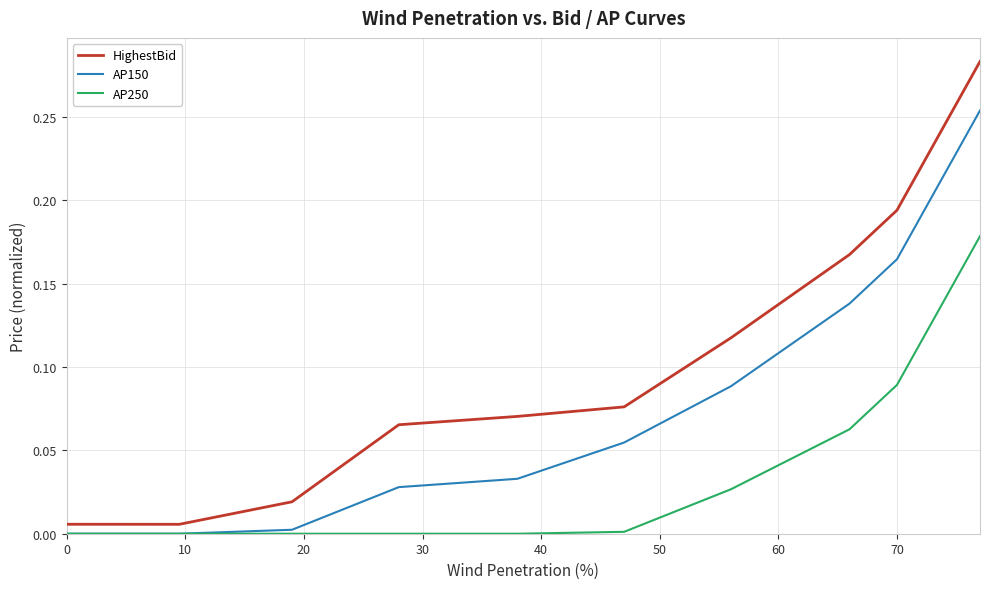

Which series has the largest total across all categories?

HighestBid